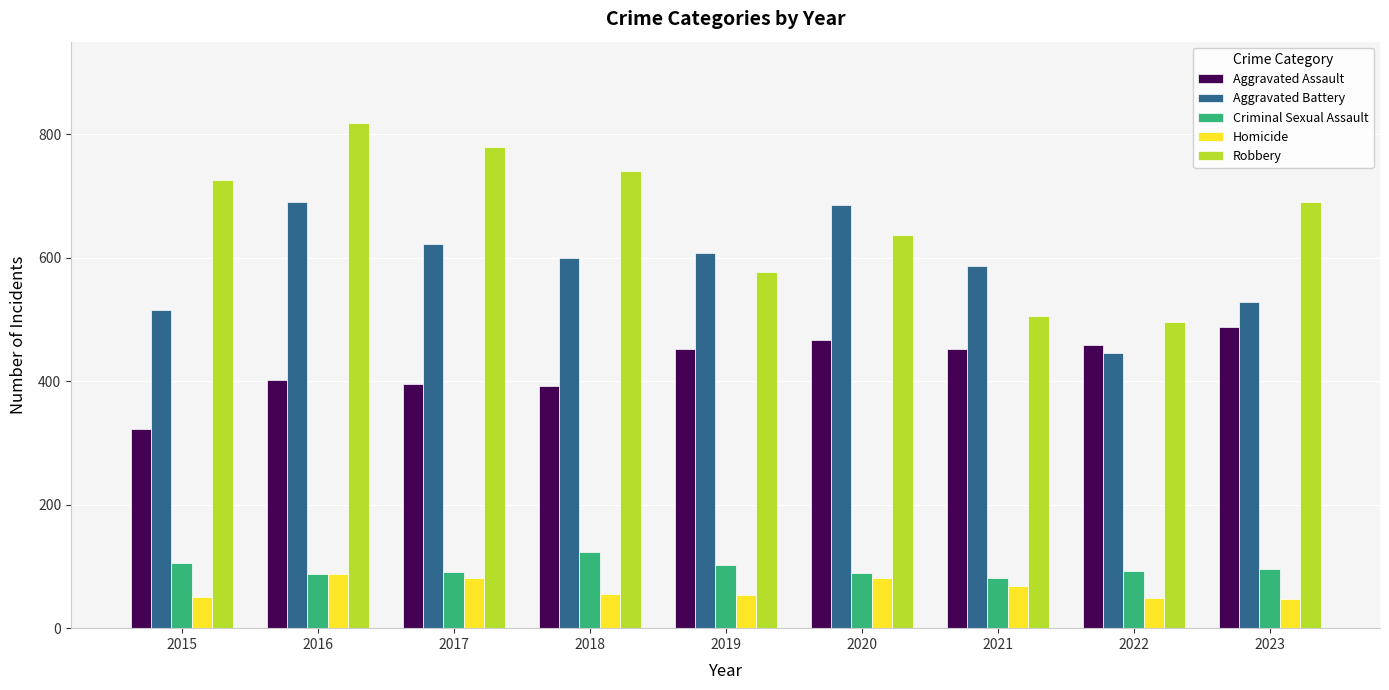

What value does the Robbery series have at 2017, to the nearest 50?

800